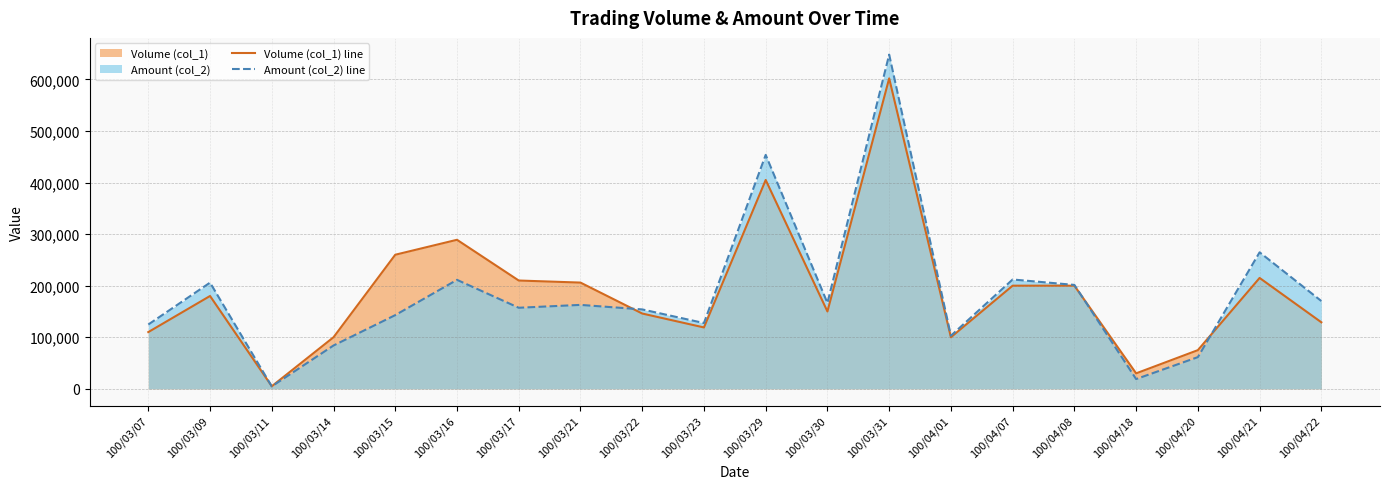

What is the sum of the Amount (col_2) line values at 100/03/30 and 100/04/01?

269500